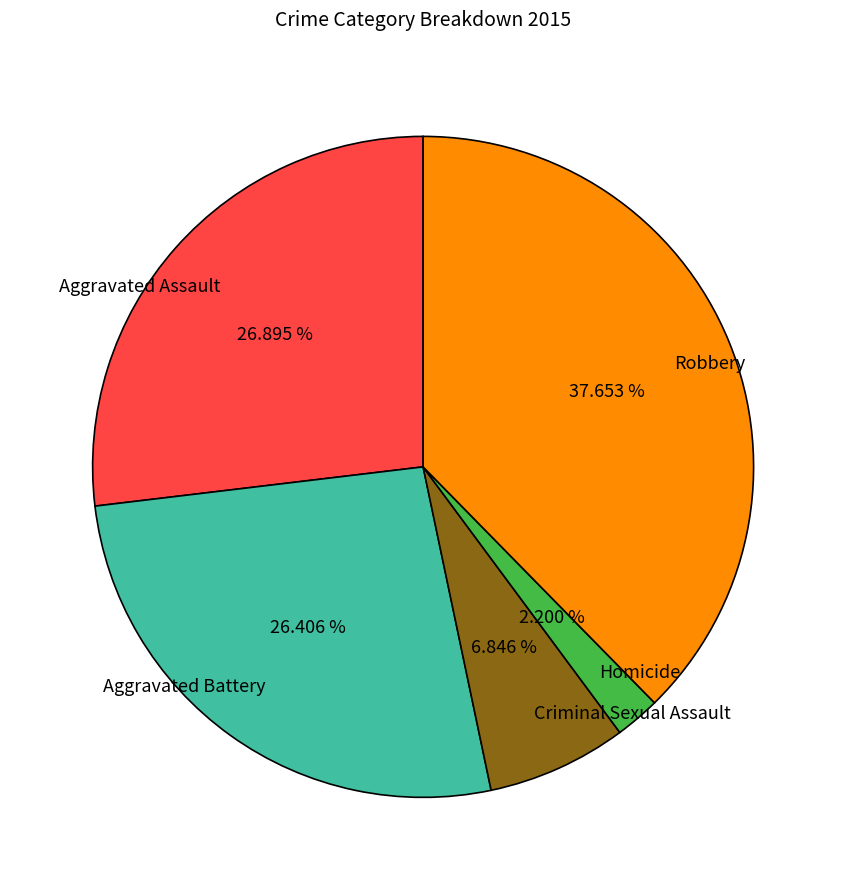

How many slices are in this pie chart?

5